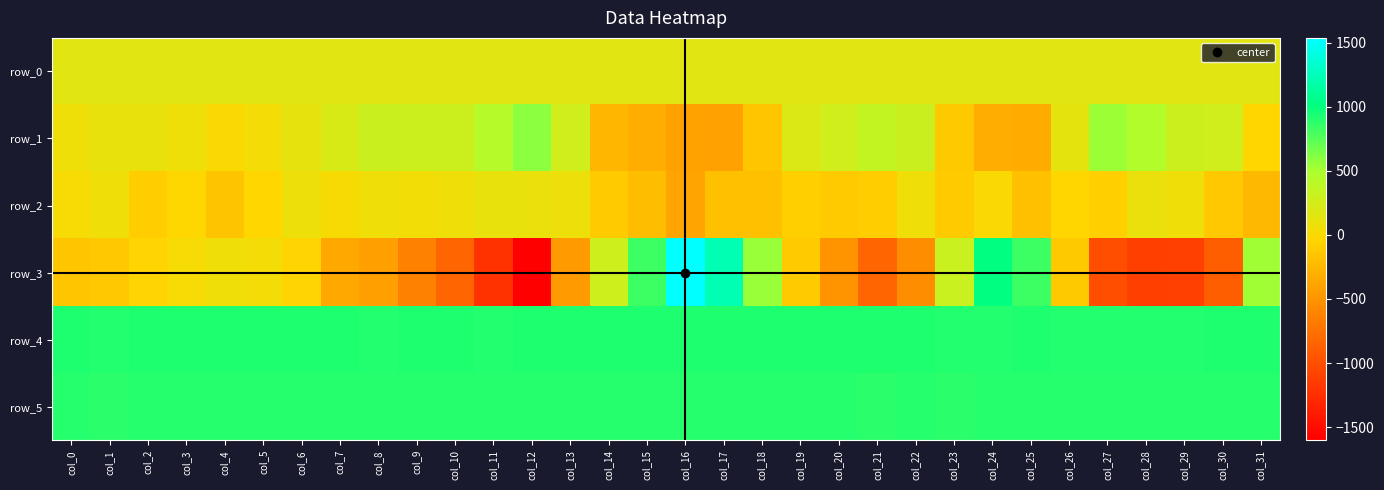

At which label does row_3 first exceed -125?

col_2